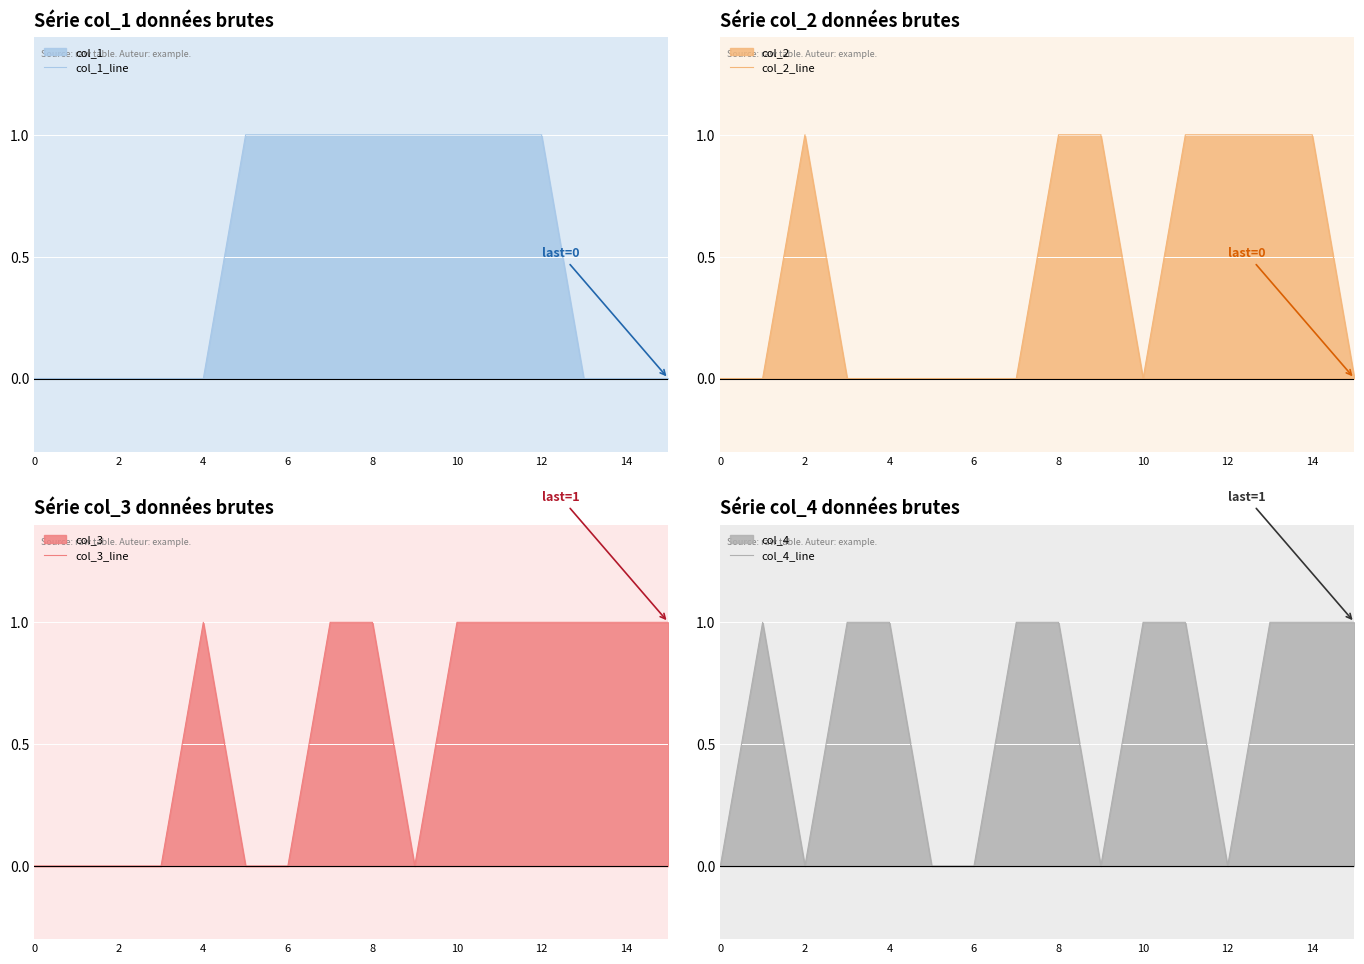

True or false: col_1_line has more than 2 interior local peaks.

False